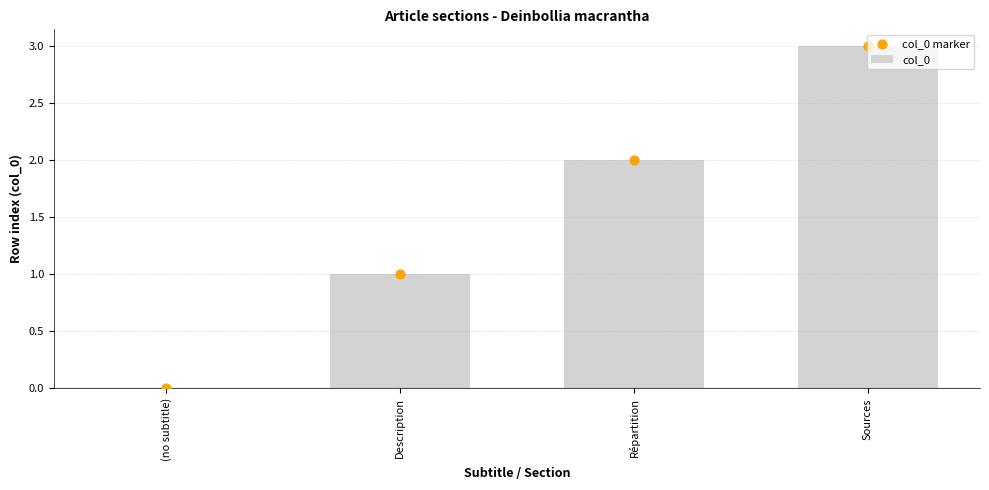

At how many categories does at least one series exceed 1?

2